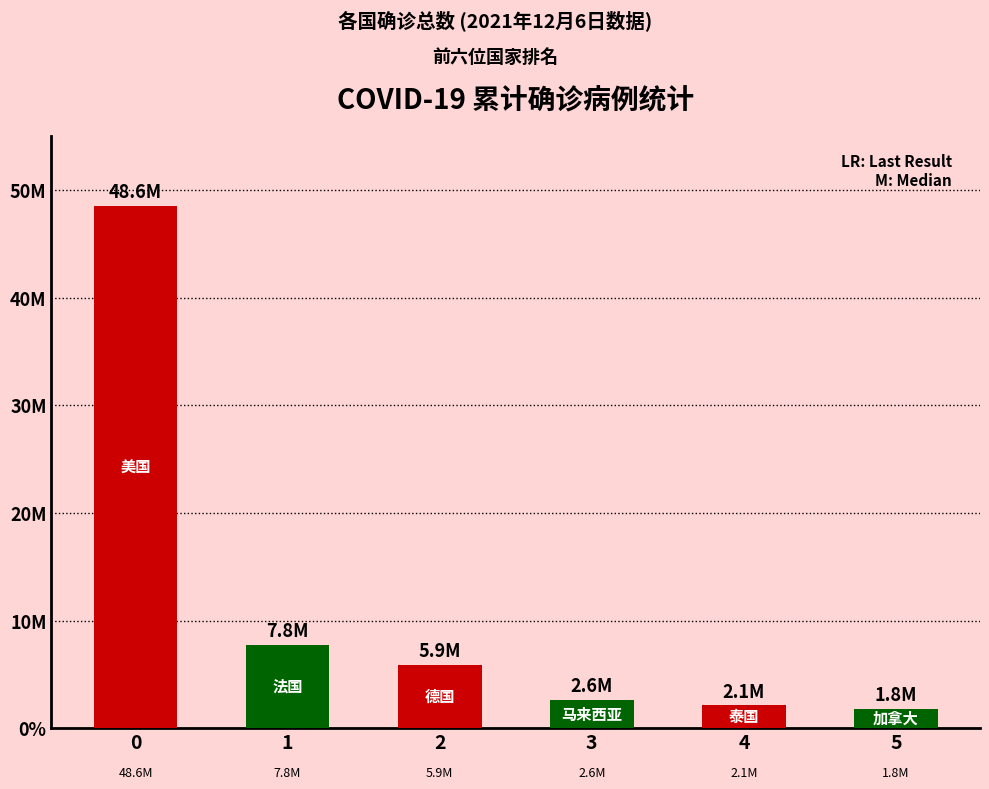

Rank the categories by value from highest to lowest.

0, 1, 2, 3, 4, 5